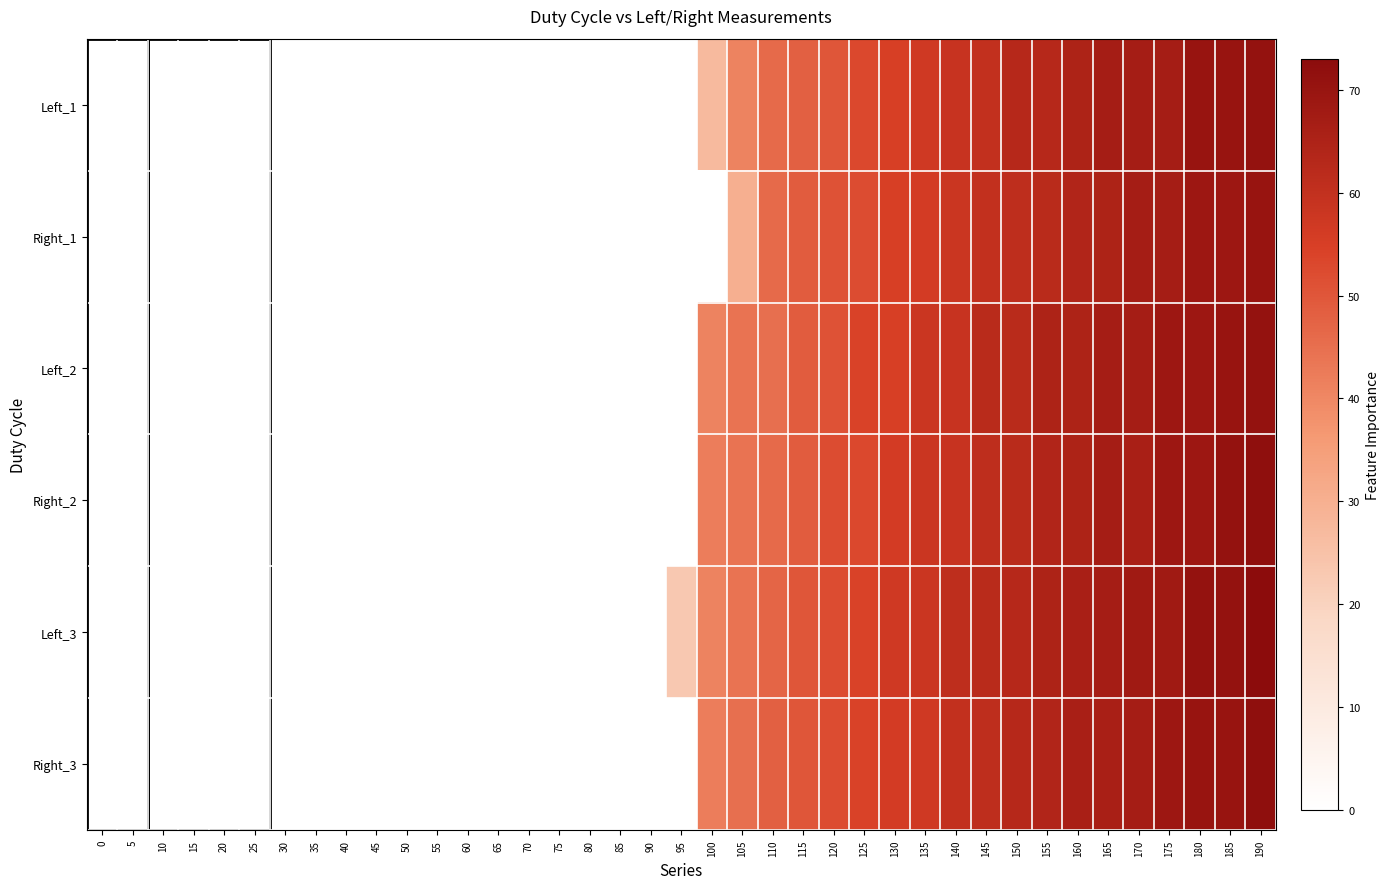

Reading left to right, list all the values displayed in this chart.

Left_1: 0=0	5=0	10=0	15=0	20=0	25=0	30=0	35=0	40=0	45=0	50=0	55=0	60=0	65=0	70=0	75=0	80=0	85=0	90=0	95=0	100=27	105=41	110=46	115=48	120=50	125=53	130=55	135=57	140=59	145=60	150=63	155=63	160=65	165=67	170=67	175=67	180=70	185=70	190=71
Right_1: 0=0	5=0	10=0	15=0	20=0	25=0	30=0	35=0	40=0	45=0	50=0	55=0	60=0	65=0	70=0	75=0	80=0	85=0	90=0	95=0	100=0	105=30	110=46	115=49	120=51	125=52	130=55	135=56	140=58	145=60	150=61	155=62	160=64	165=65	170=67	175=67	180=69	185=69	190=70
Left_2: 0=0	5=0	10=0	15=0	20=0	25=0	30=0	35=0	40=0	45=0	50=0	55=0	60=0	65=0	70=0	75=0	80=0	85=0	90=0	95=0	100=41	105=44	110=45	115=49	120=51	125=54	130=55	135=58	140=59	145=62	150=62	155=65	160=65	165=67	170=67	175=69	180=69	185=70	190=71
Right_2: 0=0	5=0	10=0	15=0	20=0	25=0	30=0	35=0	40=0	45=0	50=0	55=0	60=0	65=0	70=0	75=0	80=0	85=0	90=0	95=0	100=42	105=44	110=46	115=49	120=52	125=53	130=56	135=58	140=59	145=61	150=62	155=64	160=65	165=67	170=66	175=69	180=69	185=71	190=72
Left_3: 0=0	5=0	10=0	15=0	20=0	25=0	30=0	35=0	40=0	45=0	50=0	55=0	60=0	65=0	70=0	75=0	80=0	85=0	90=0	95=23	100=41	105=44	110=47	115=50	120=52	125=54	130=57	135=58	140=61	145=62	150=63	155=65	160=66	165=67	170=68	175=68	180=71	185=71	190=73
Right_3: 0=0	5=0	10=0	15=0	20=0	25=0	30=0	35=0	40=0	45=0	50=0	55=0	60=0	65=0	70=0	75=0	80=0	85=0	90=0	95=0	100=42	105=45	110=48	115=50	120=52	125=54	130=56	135=57	140=60	145=61	150=63	155=64	160=66	165=66	170=67	175=69	180=70	185=70	190=72